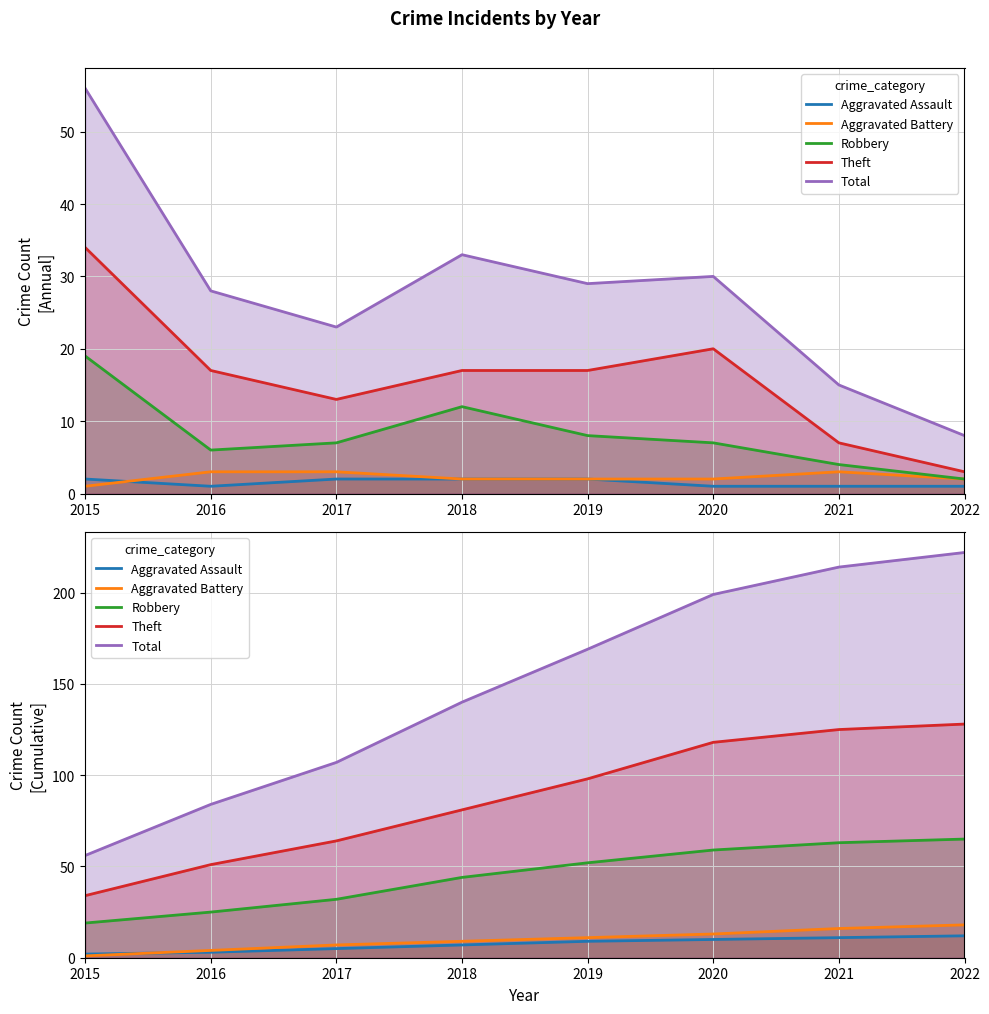

At which label does Robbery first exceed 52?

2020